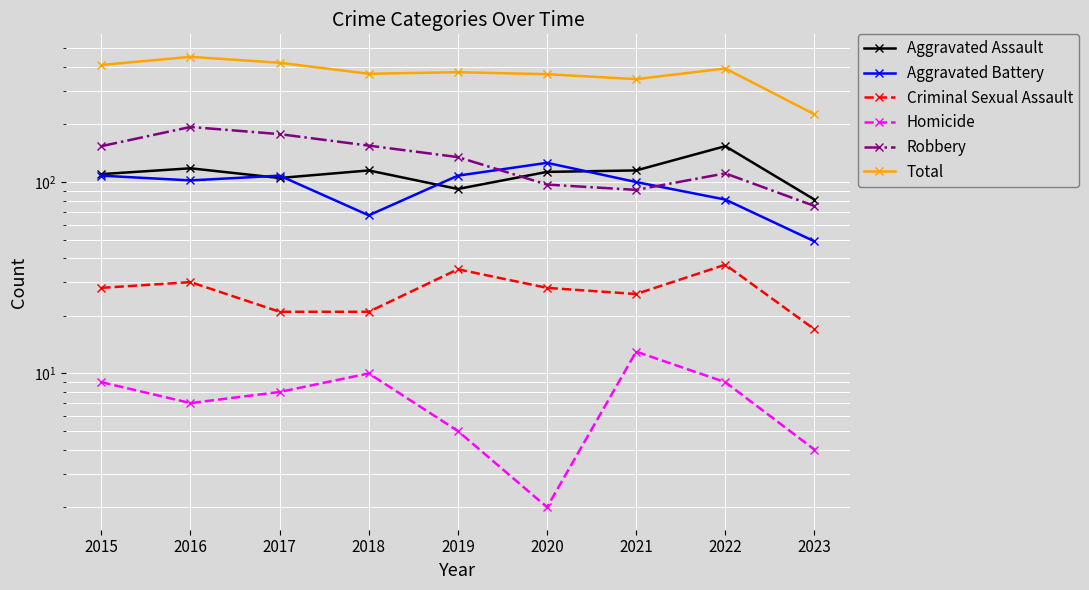

What is the maximum value shown in the chart?

451